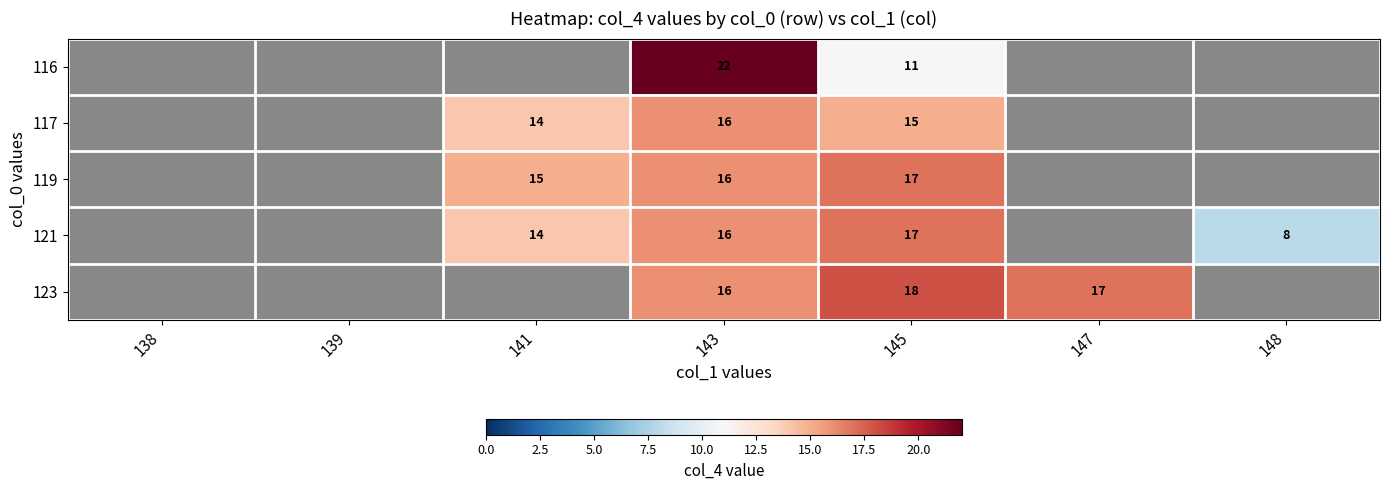

What is the difference between the highest and lowest values at 145?

7